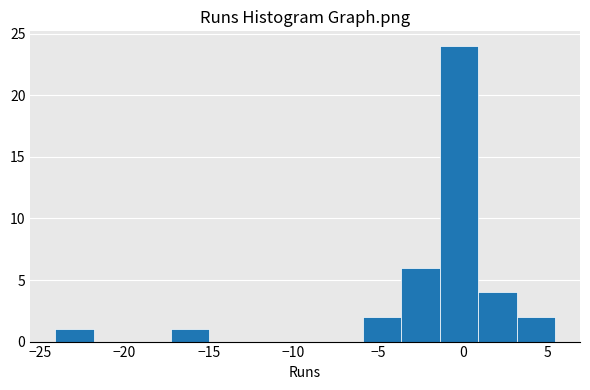

Which range on the x-axis has the tallest bar?

-1.5 to 1.0